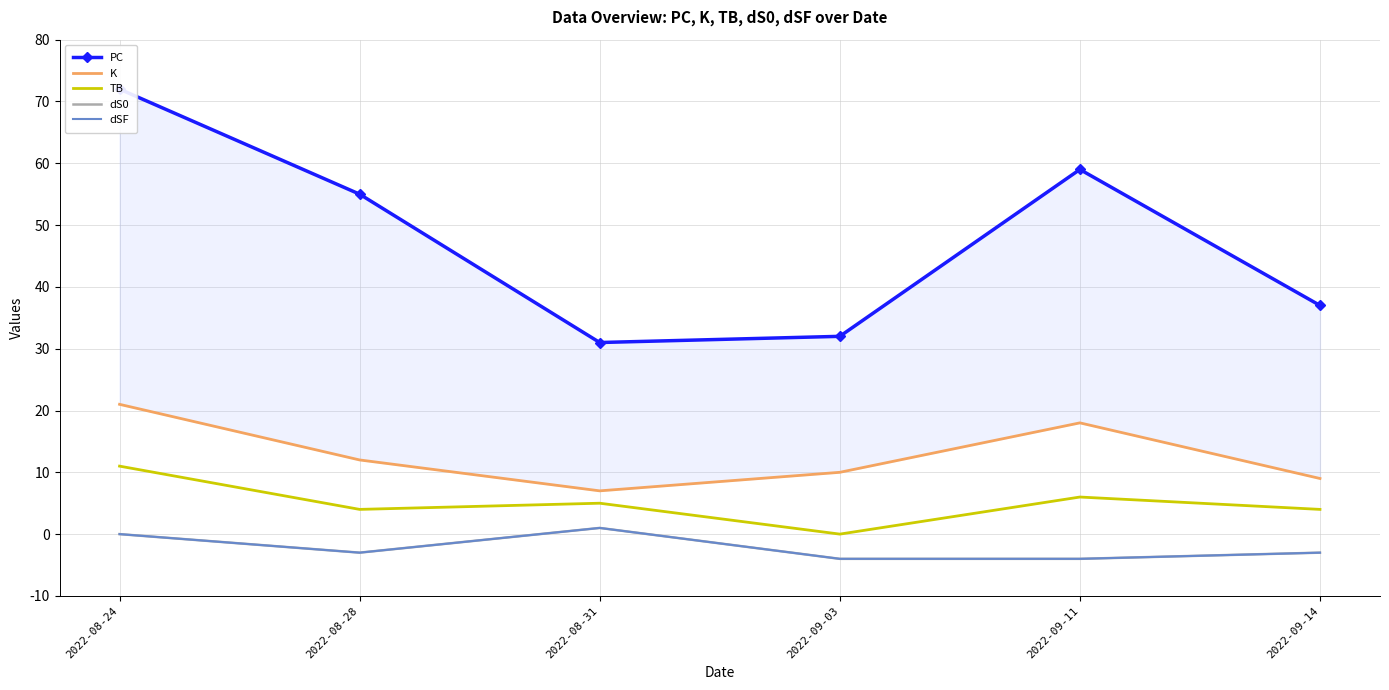

What is the total value across all series at 2022-08-31?

45